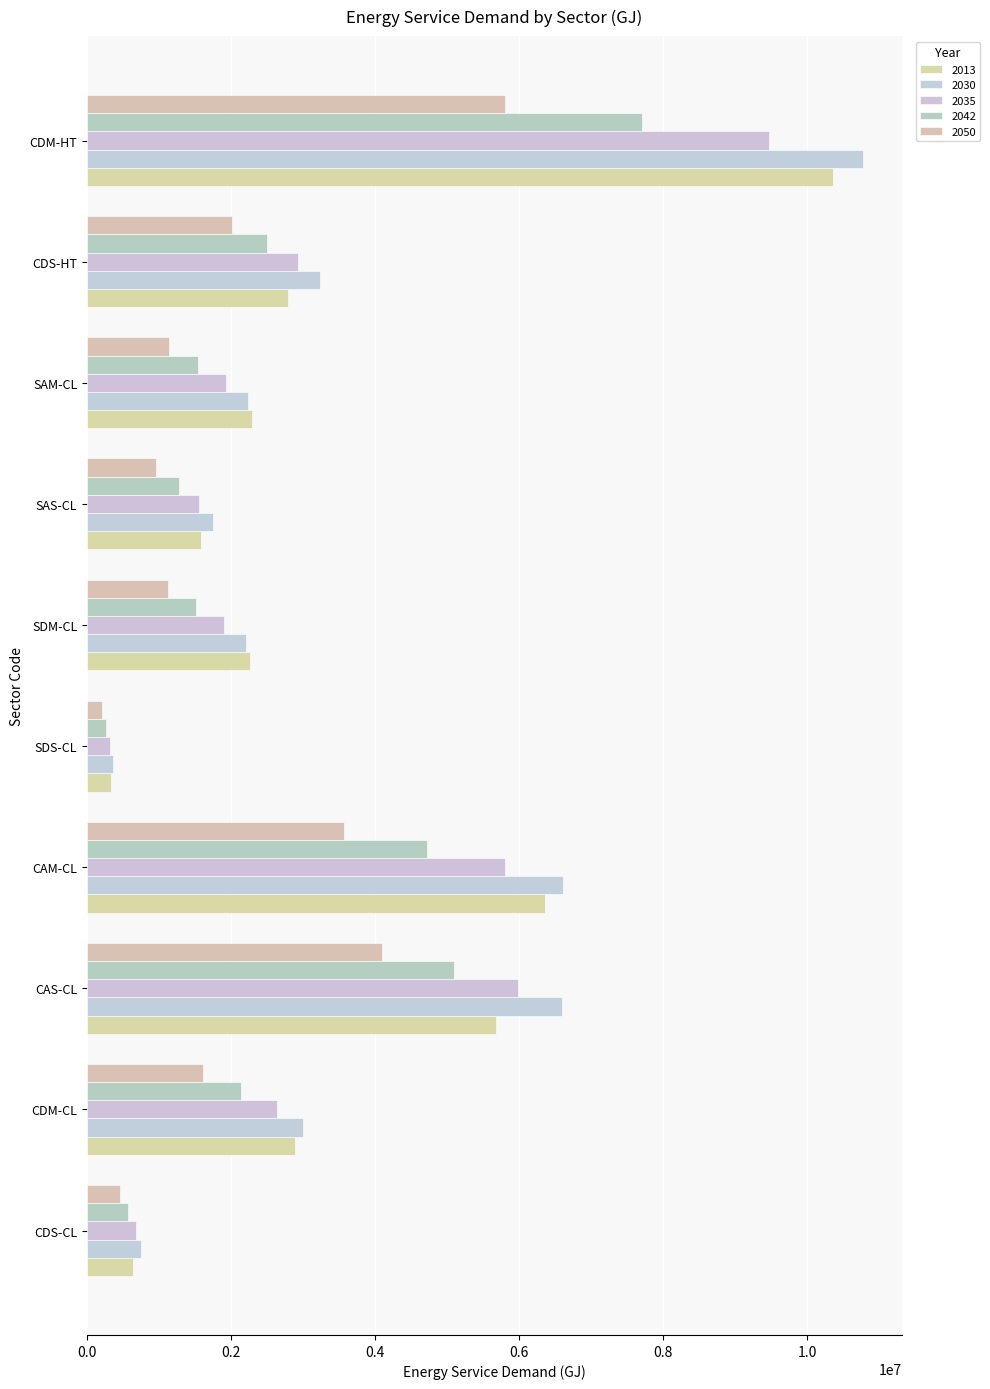

True or false: 2050 has a value of 4102015.6 at CAS-CL.

True